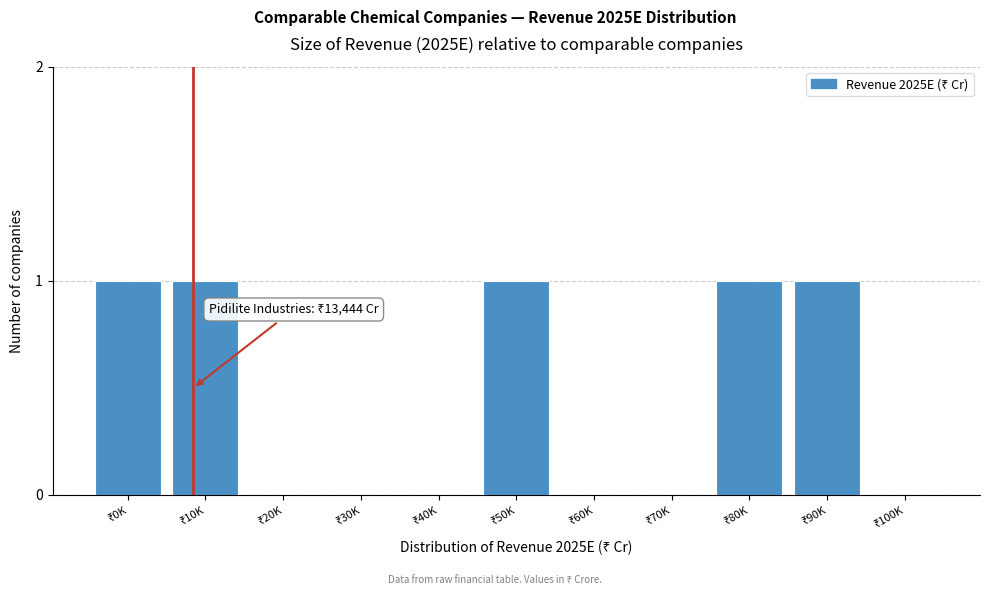

What is the sum of all values?

5